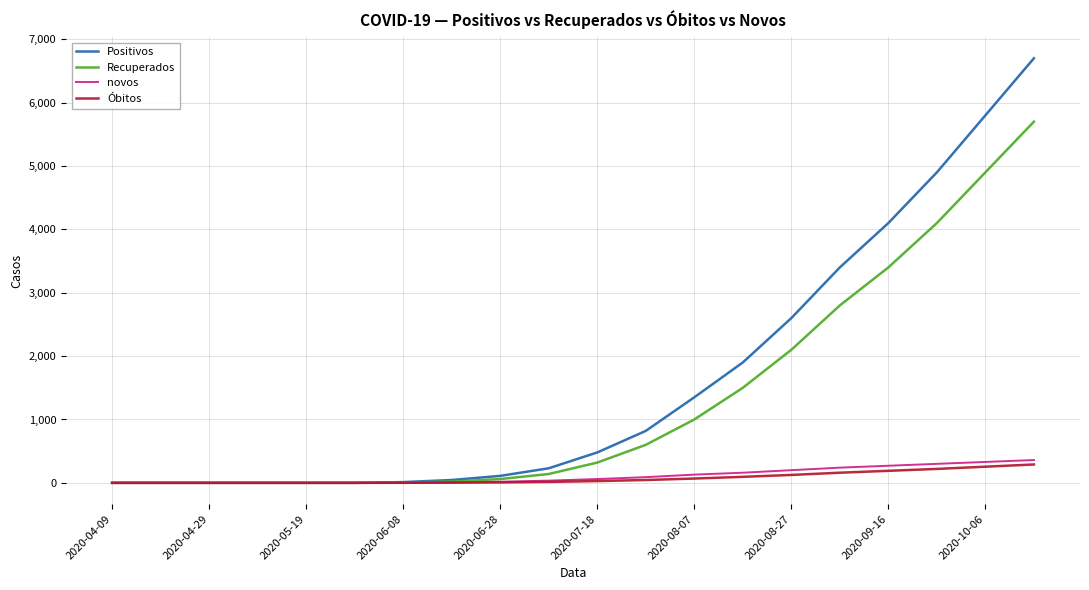

Which series has the widest spread of values?

Positivos